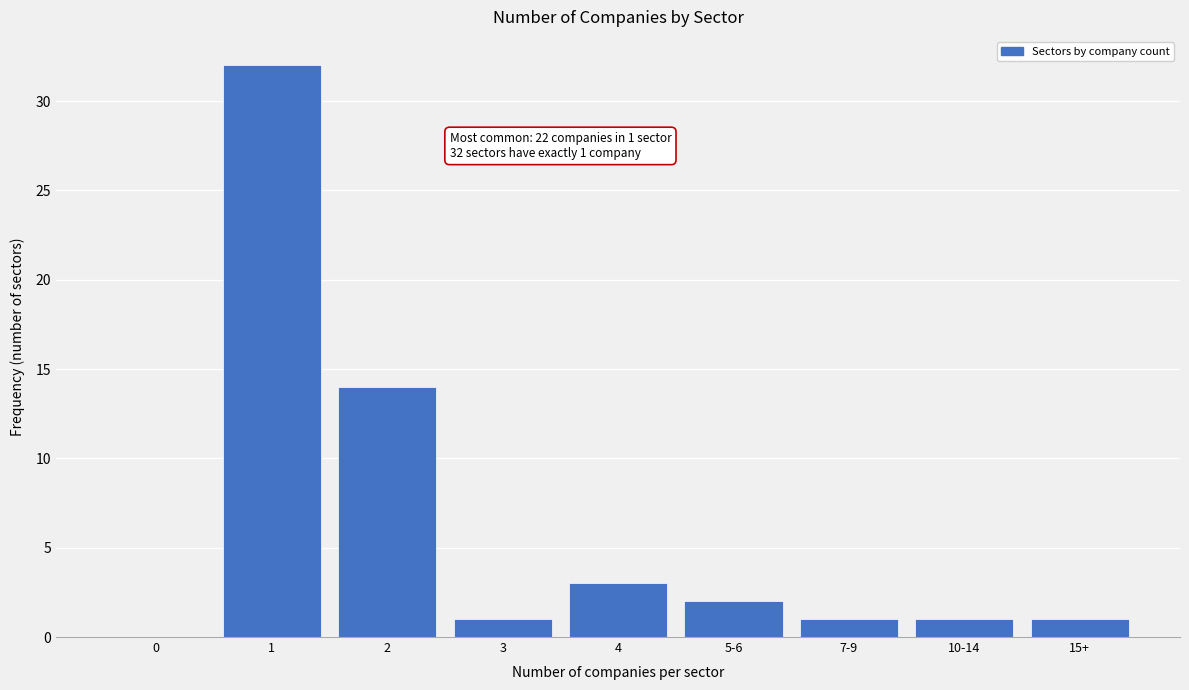

Reading left to right, transcribe all the data shown in this chart.

0=0	1=32	2=14	3=1	4=3	5-6=2	7-9=1	10-14=1	15+=1